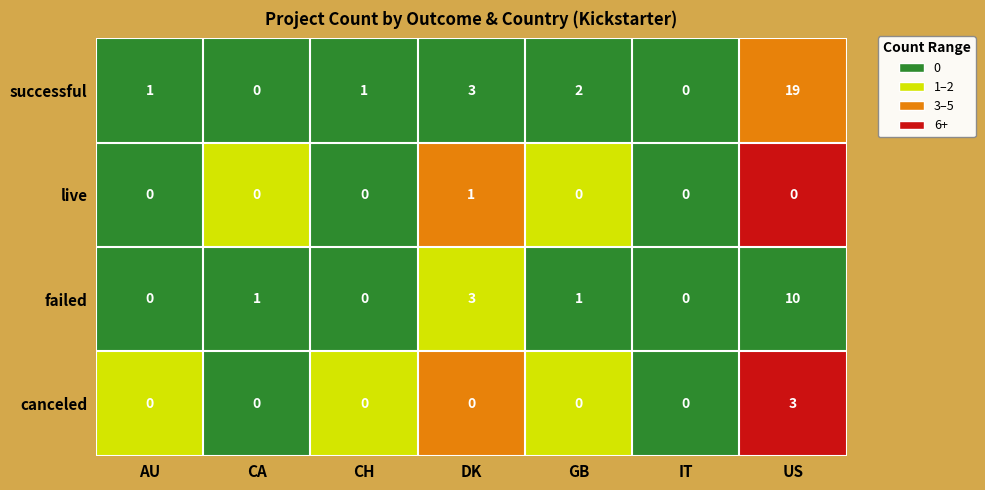

What is the difference between the maximum and minimum values in the canceled series?

3